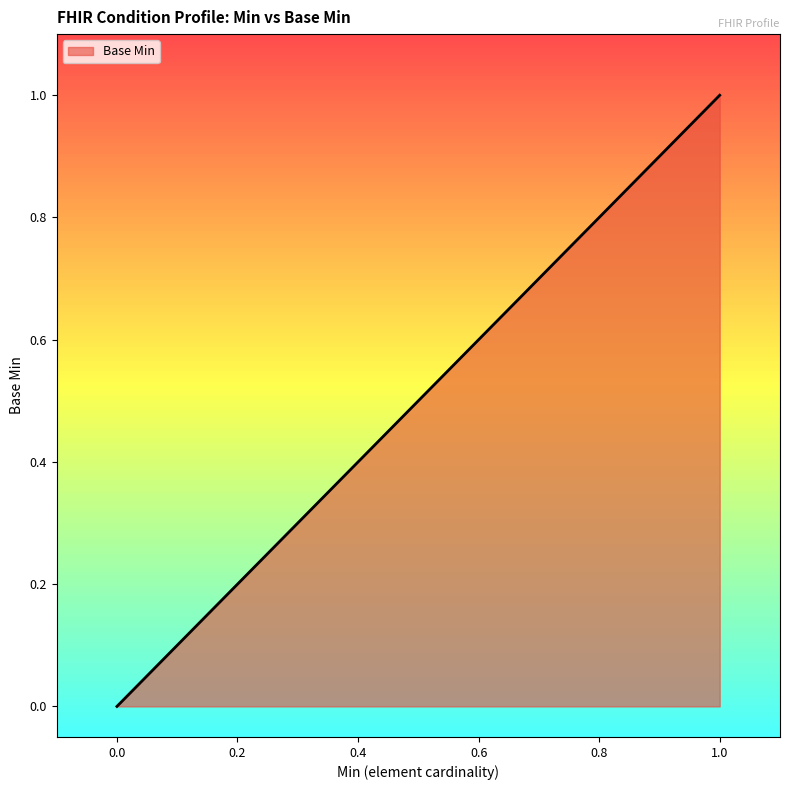

Does the chart have visible grid lines?

No